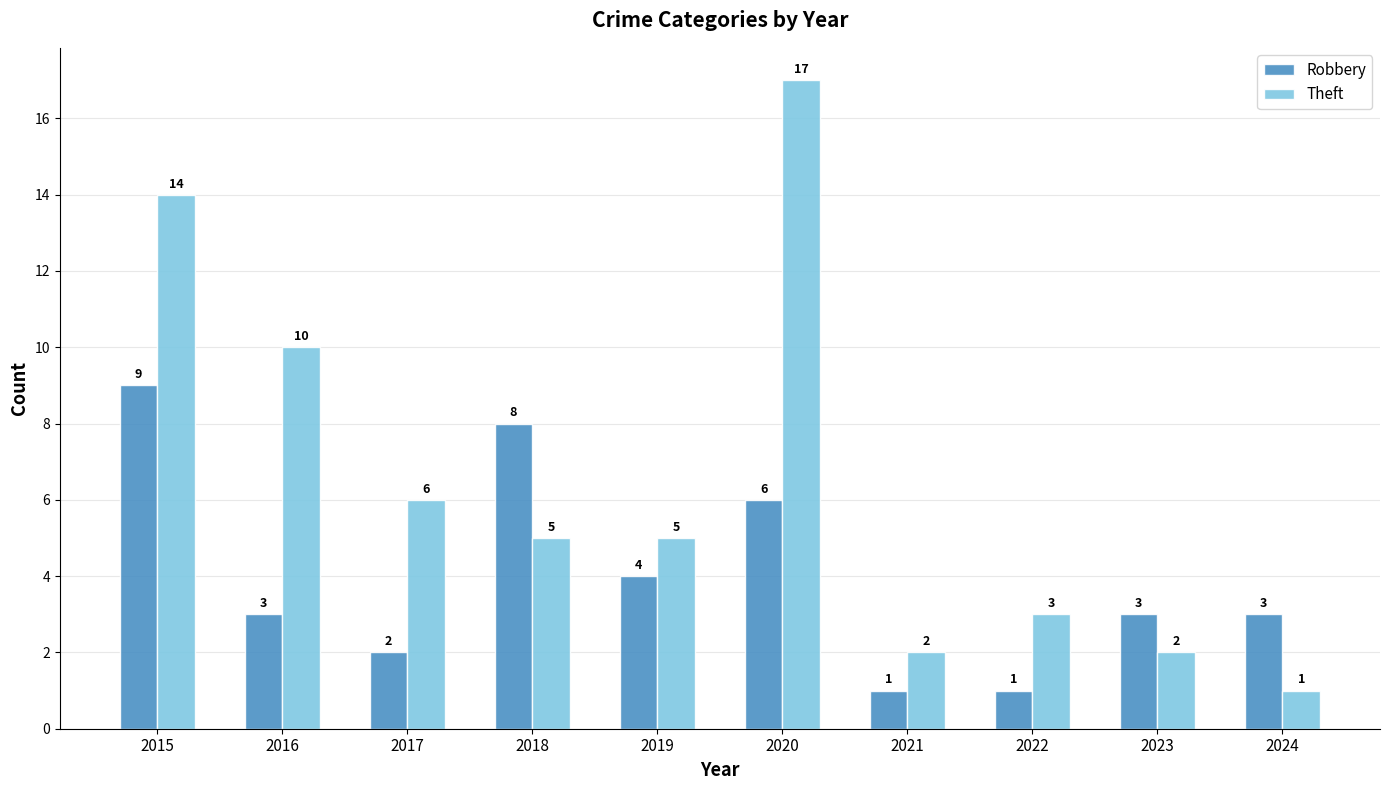

What is the minimum value shown in the chart?

1